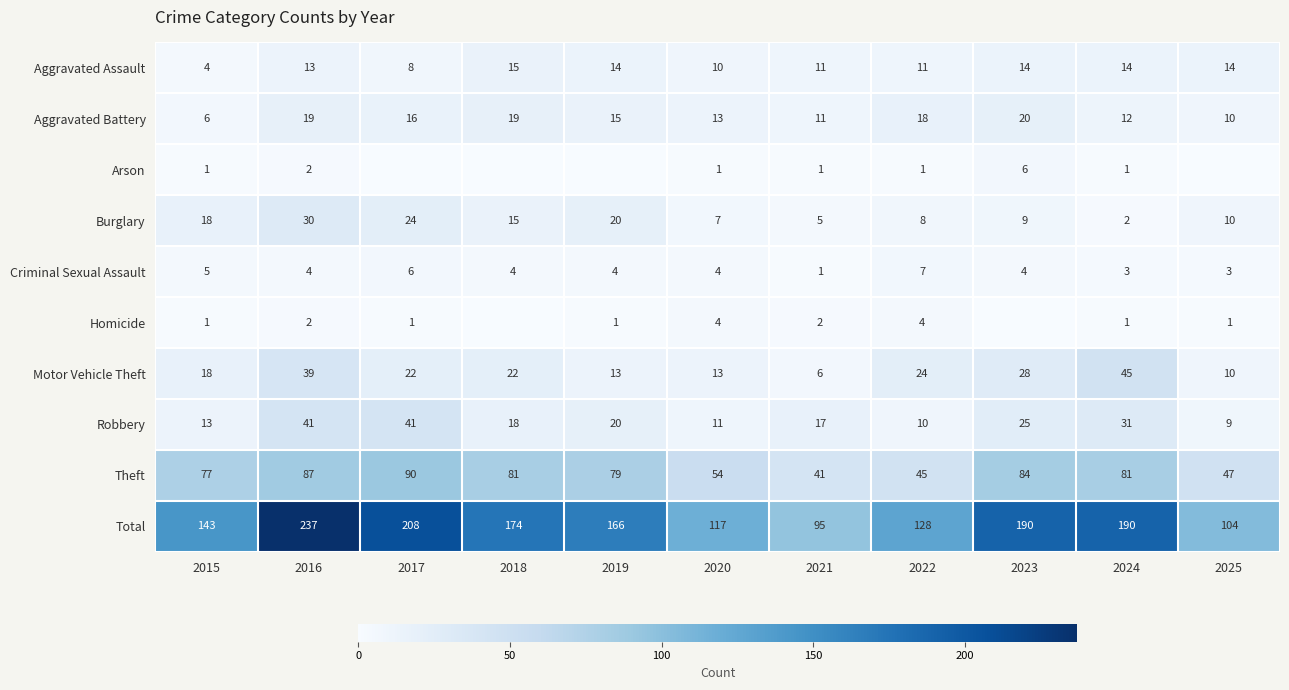

How many Criminal Sexual Assault values are between 3 and 5?

8